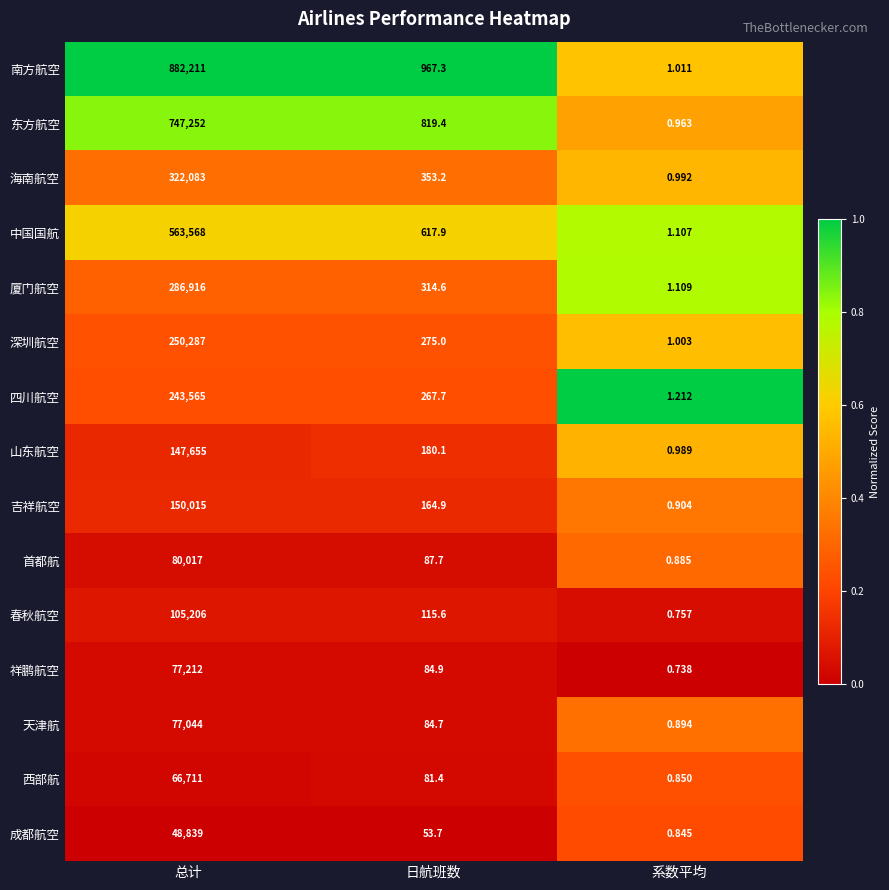

Which category has the highest value in the 西部航 series?

总计